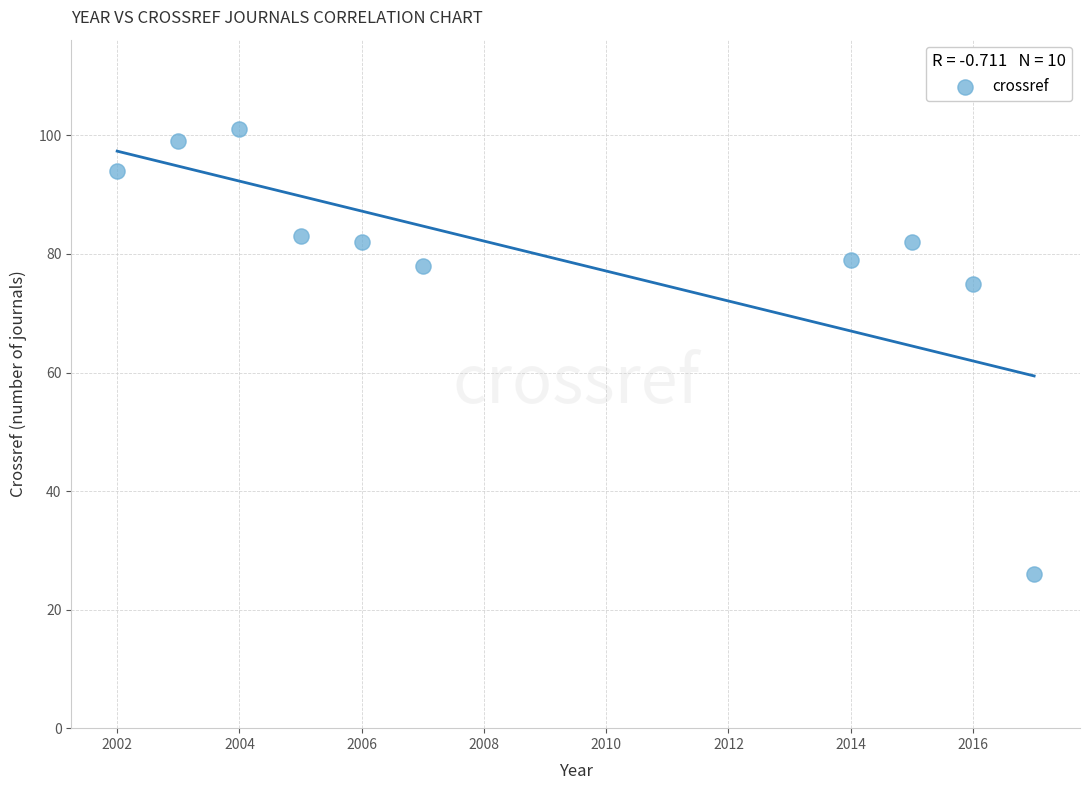

What Y value in the scatter plot is closest to 63?

75